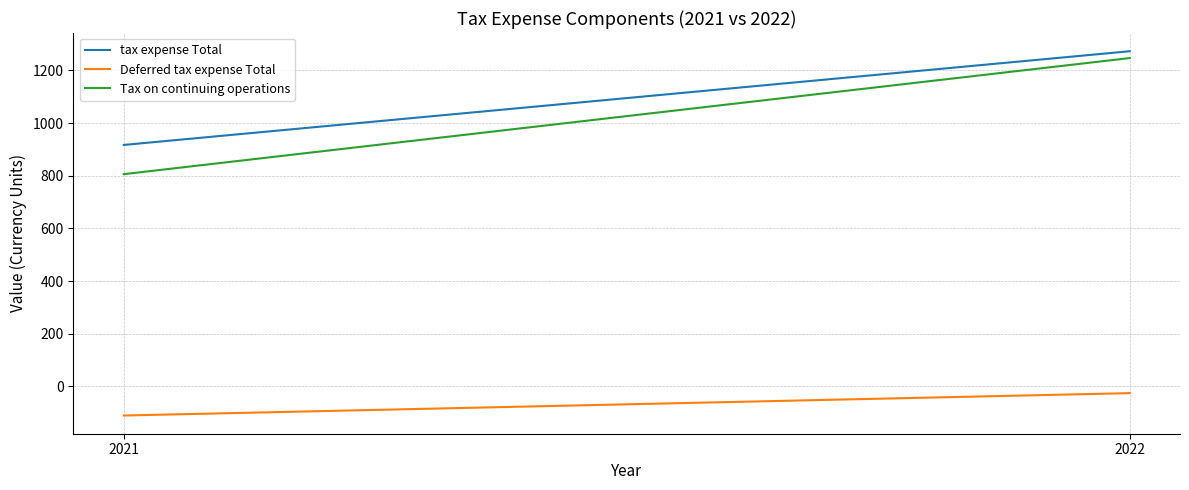

Reading left to right, extract all data points from this chart.

tax expense Total: 2021=917	2022=1273
Deferred tax expense Total: 2021=-111	2022=-26
Tax on continuing operations: 2021=806	2022=1247